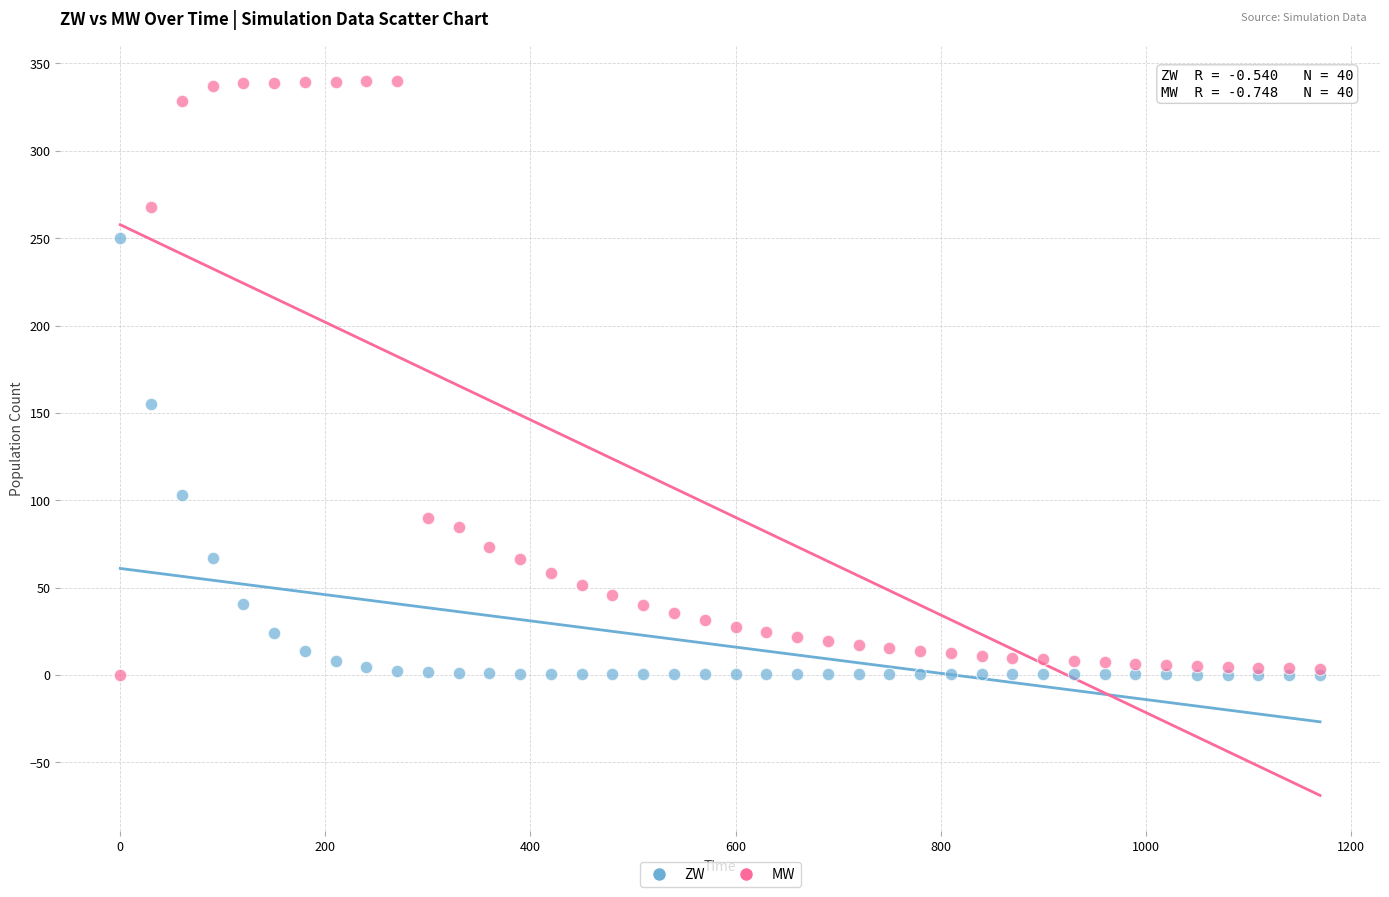

In the MW series, what Y value is closest to 169?

90.0